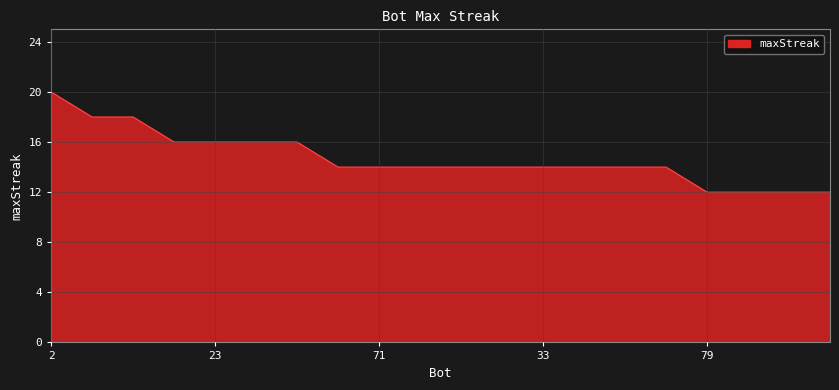

What is the difference between the maximum and minimum values?

8